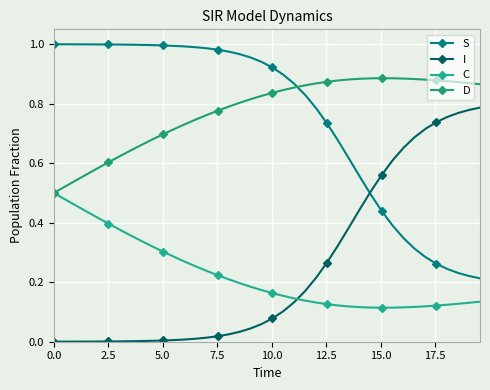

Count the number of data series in this chart.

4